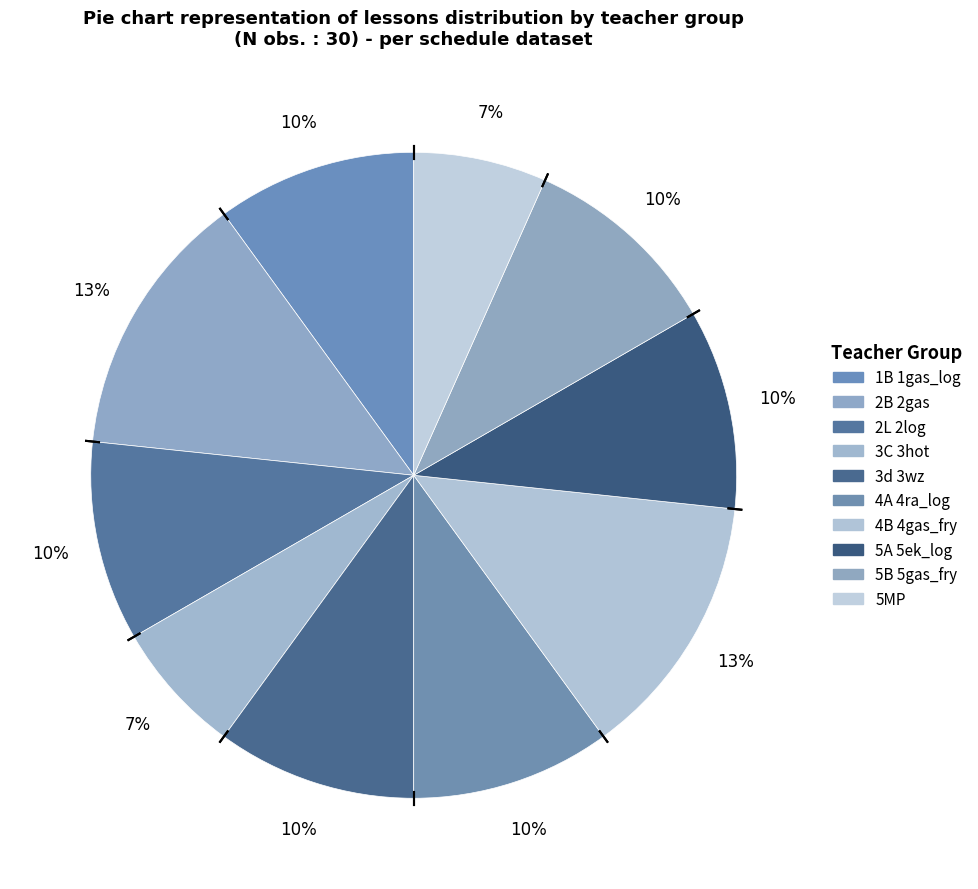

What is the total percentage of 2L 2log and 3d 3wz?

20.0%